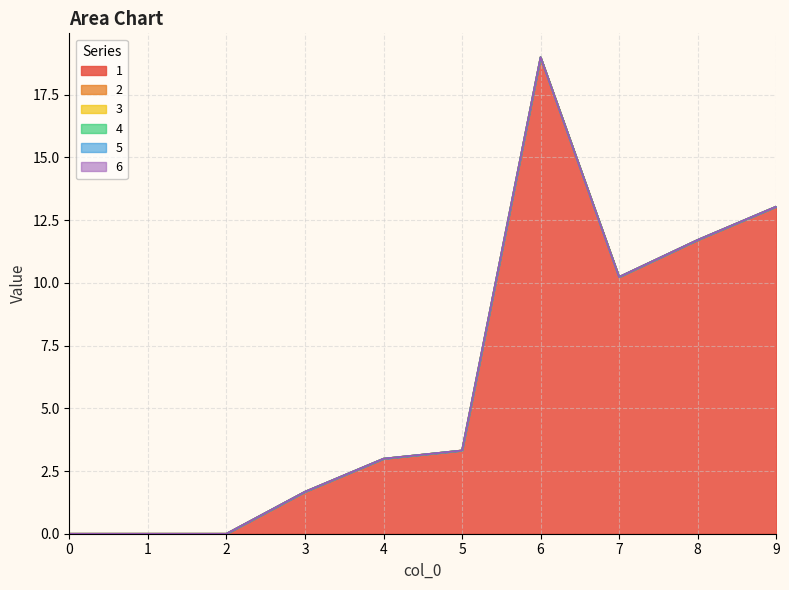

Rank the categories by 5 value from highest to lowest.

0, 1, 2, 3, 4, 5, 6, 7, 8, 9